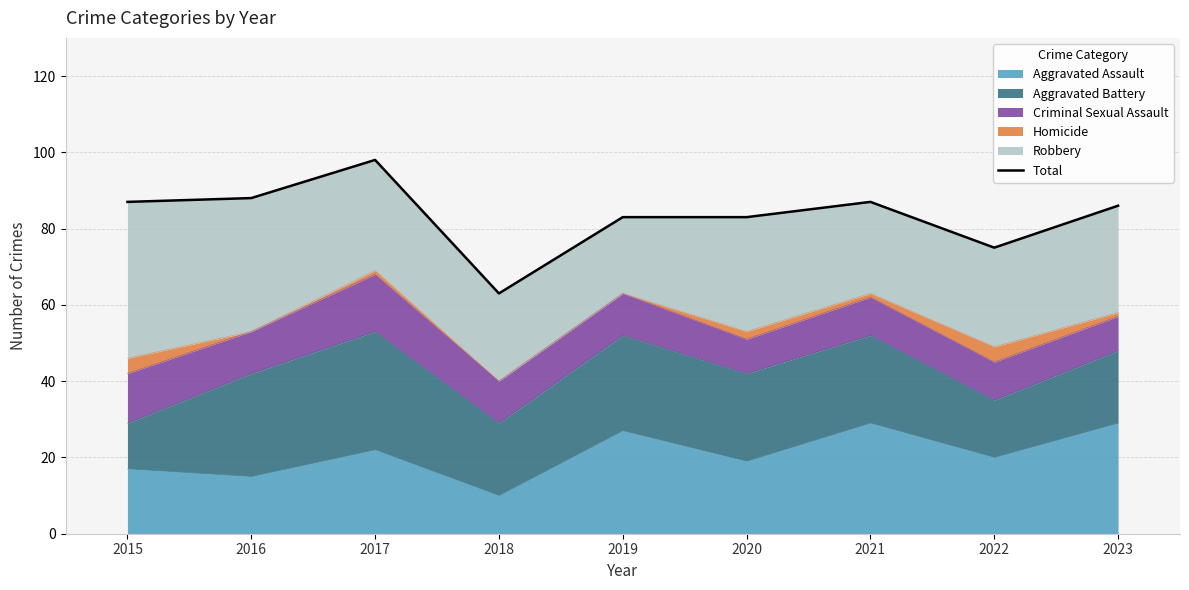

At which category does the chart reach its minimum across all series?

2018